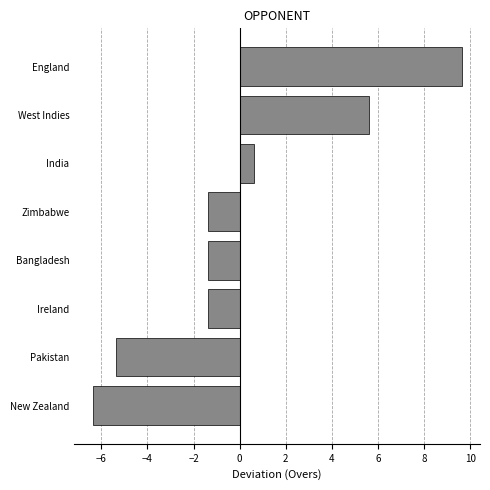

What is the difference between the maximum and minimum values?

16.0